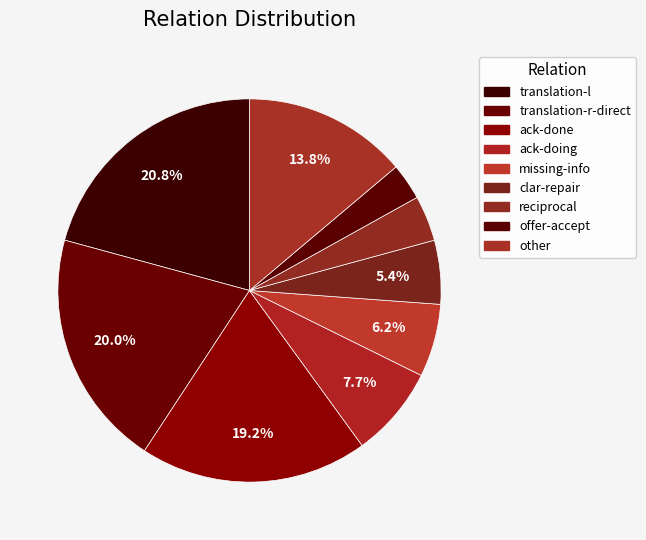

What percentage is the clar-repair slice, to the nearest percent?

5%